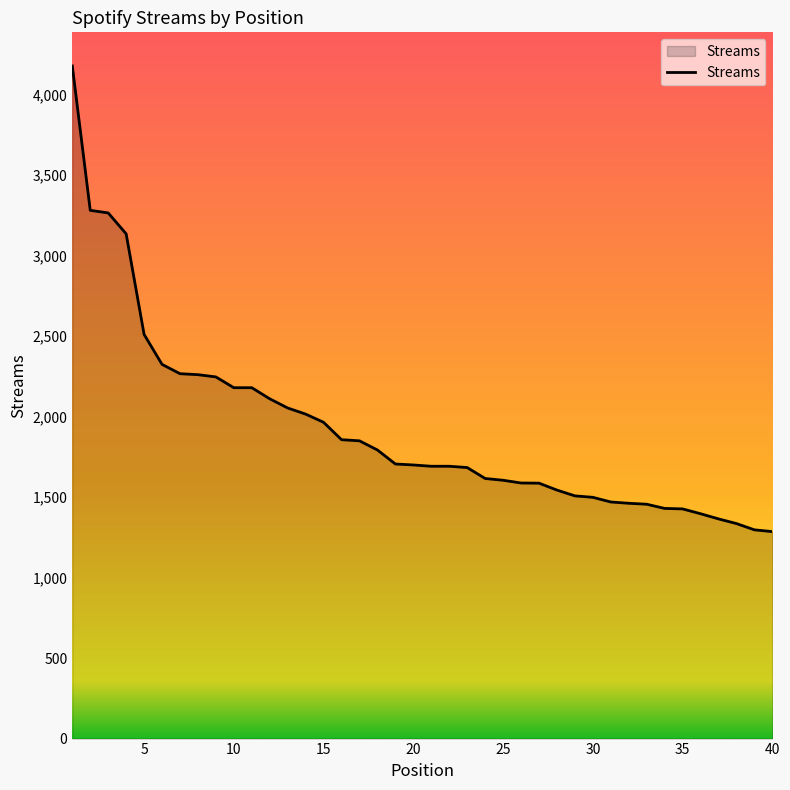

How many lines are shown in the chart?

1